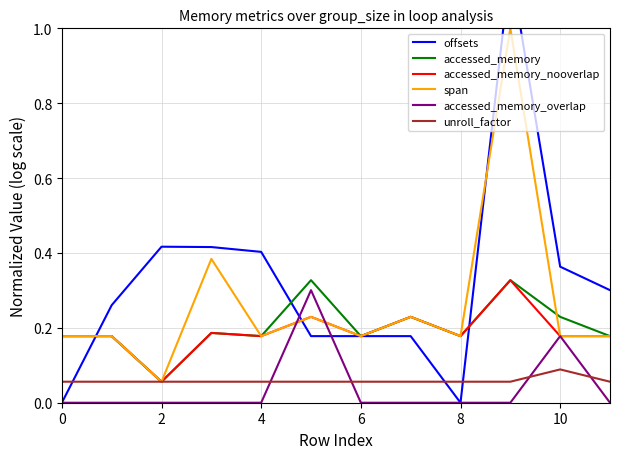

Count the accessed_memory_nooverlap values in the range 0 to 1.

12